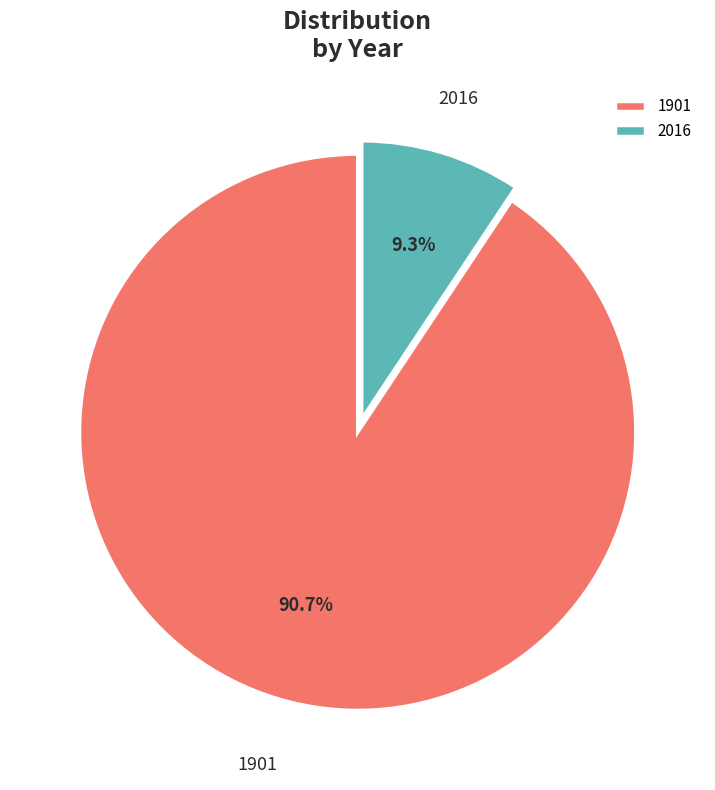

Approximately how many times larger is the value at 2016 compared to 1901?

0.1